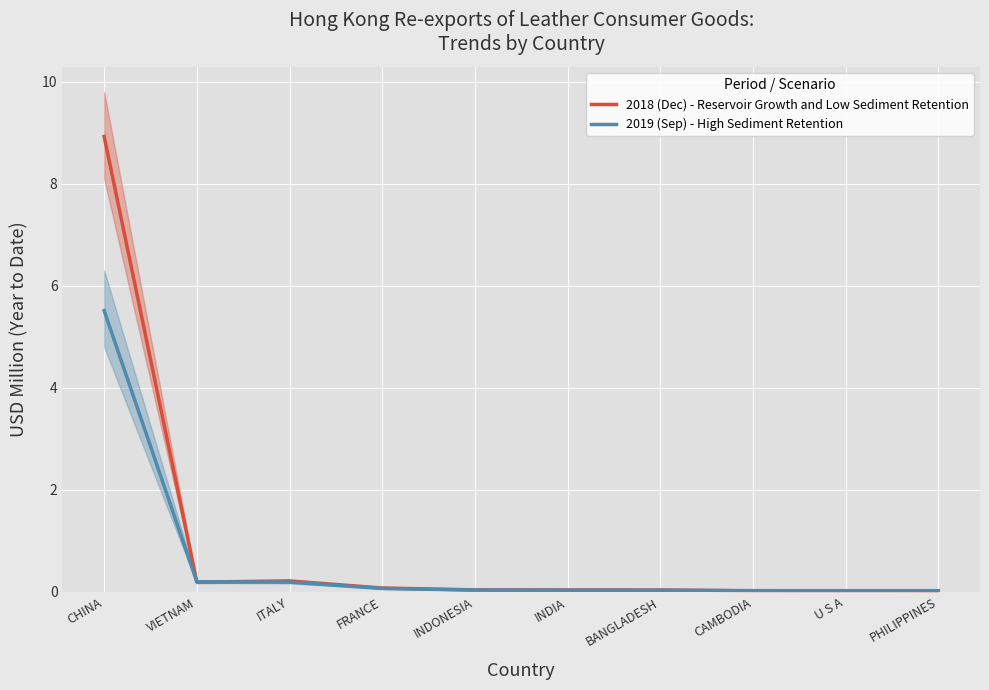

List the series in order of their peak value, lowest first.

2019 (Sep) - High Sediment Retention, 2018 (Dec) - Reservoir Growth and Low Sediment Retention